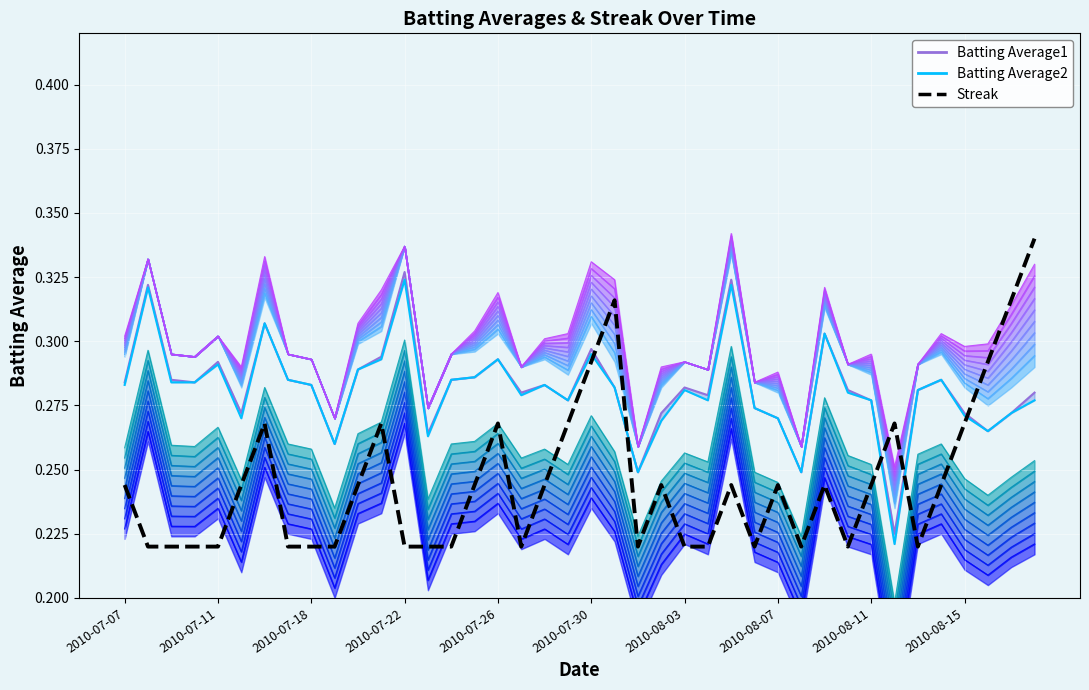

The Streak series shows 0.2 at 13. True or false?

True